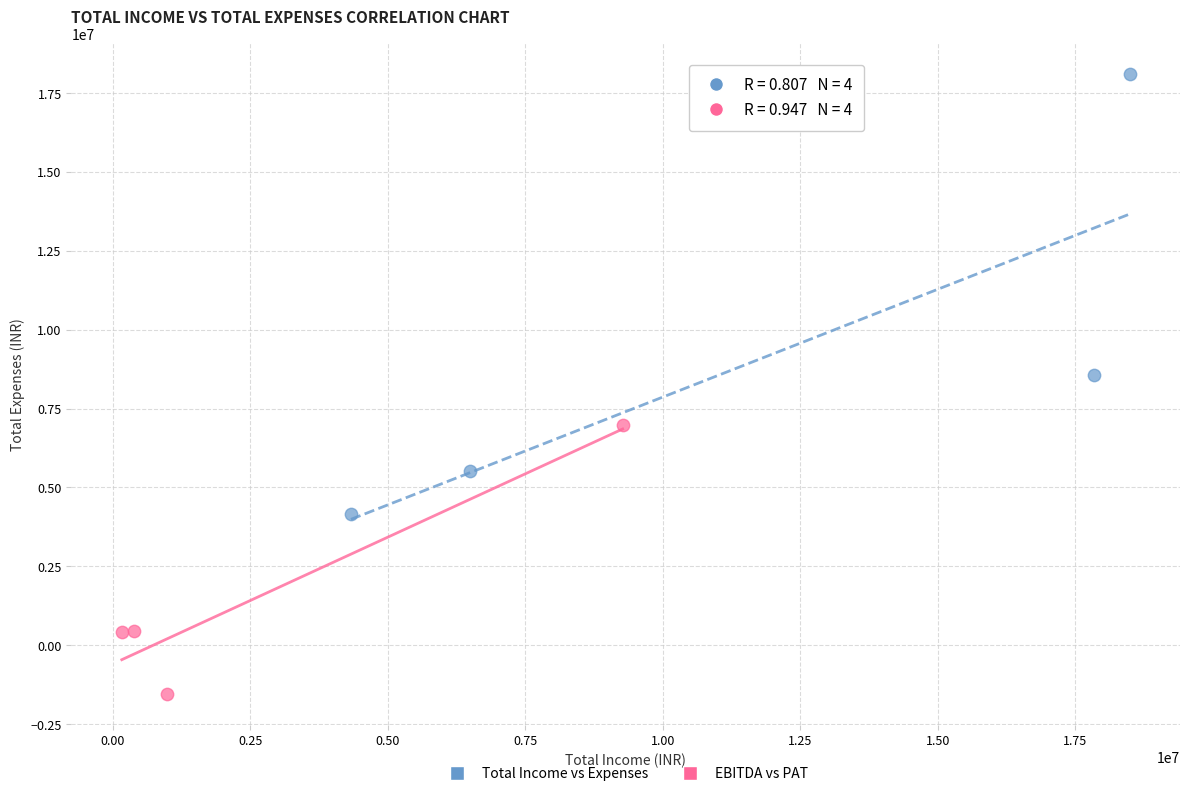

Which series reaches the minimum Y coordinate?

EBITDA vs PAT